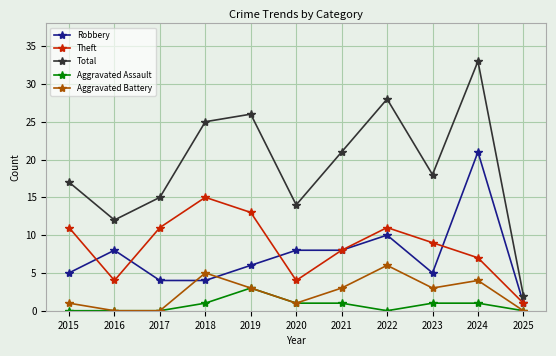

What is the average value of the Aggravated Assault series?

1